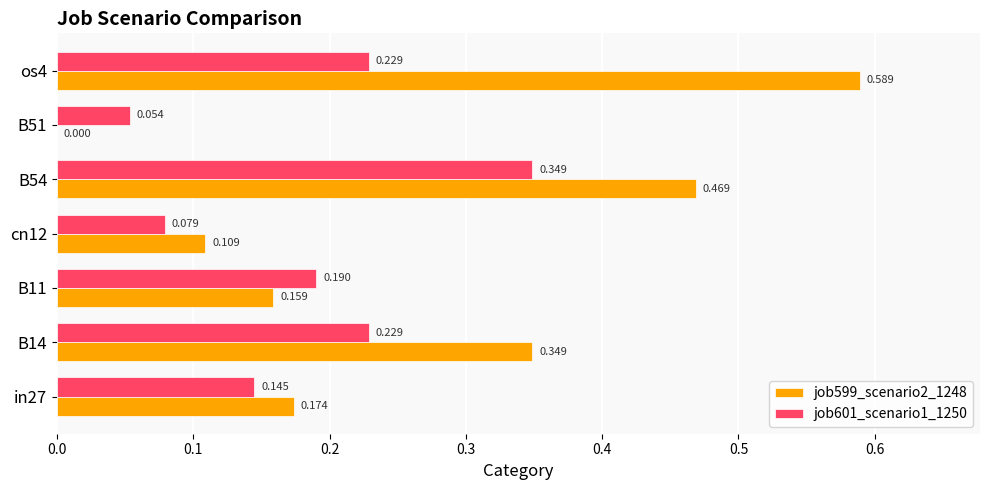

Is the value of job601_scenario1_1250 at B51 greater than the value of job599_scenario2_1248 at cn12?

No